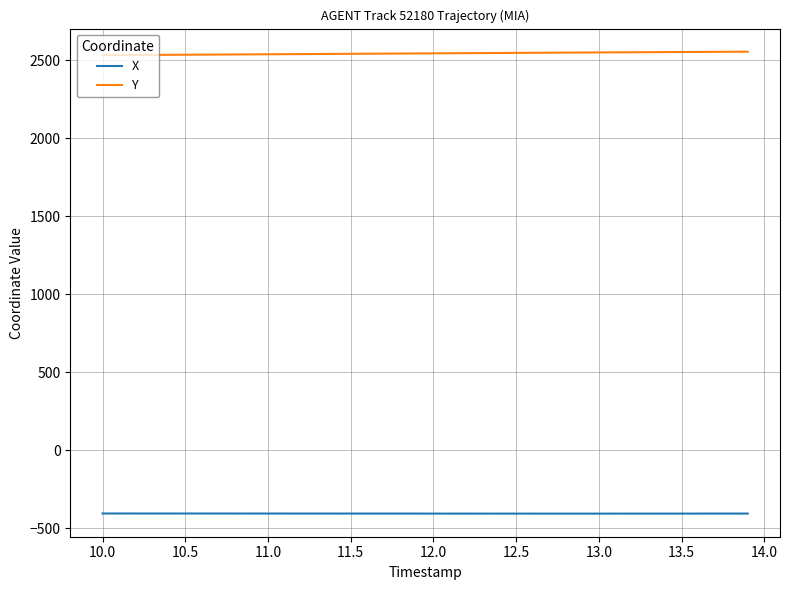

What is the greatest value displayed?

2553.4